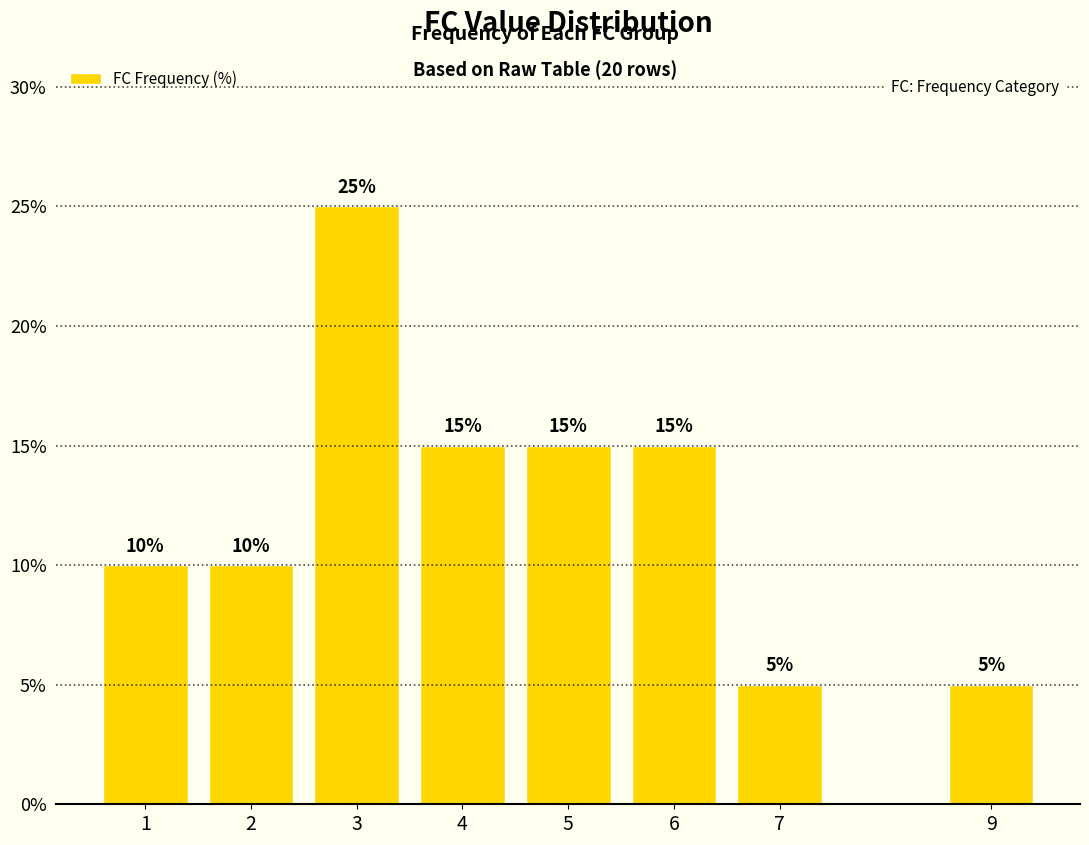

Between 3 and 9, which is larger?

3